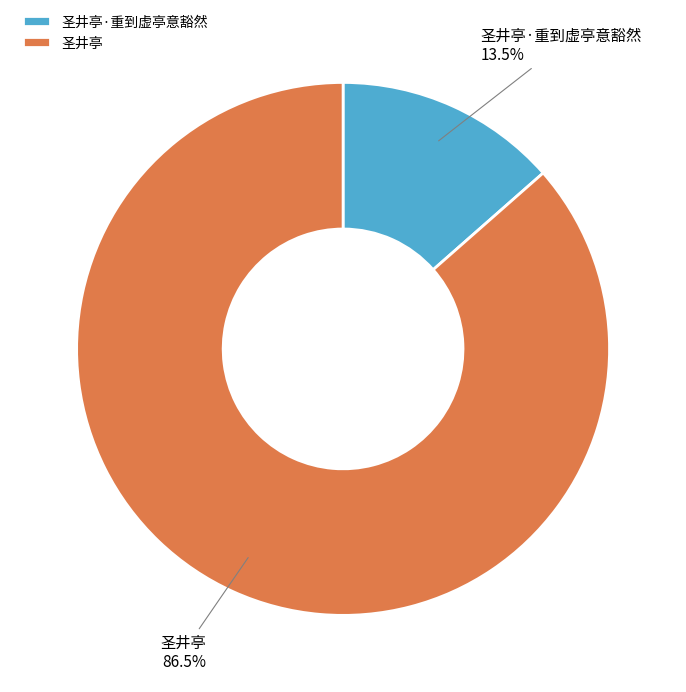

What is the ratio of the value at 圣井亭·重到虚亭意豁然 to the value at 圣井亭?

0.2